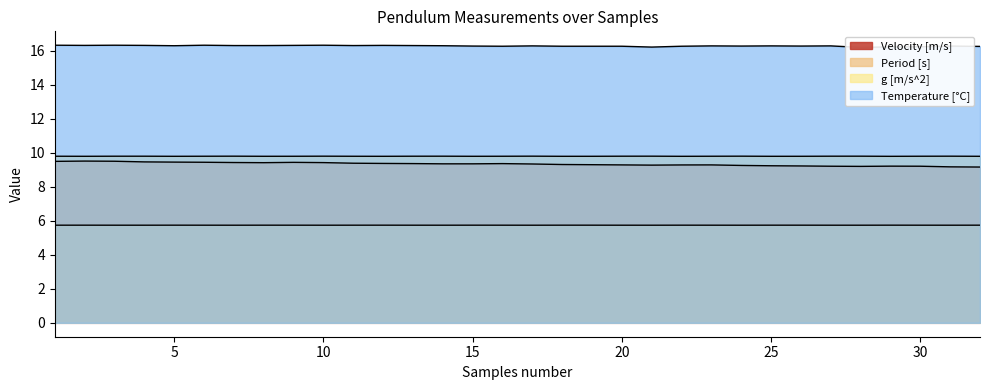

Between 24 and 27, which is larger?

24